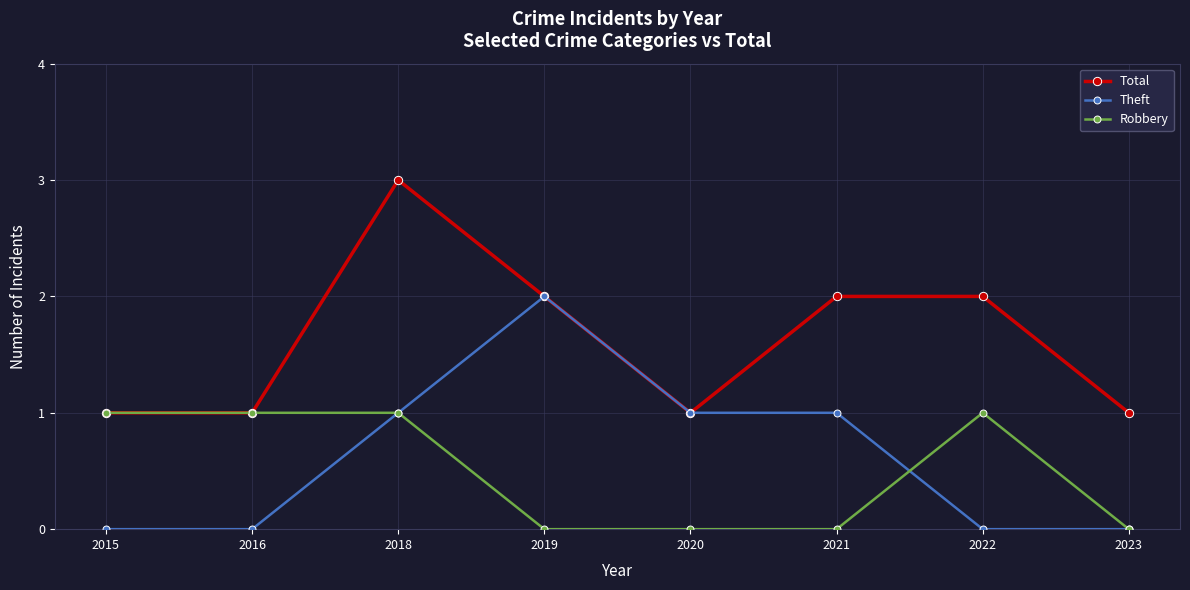

What is the maximum value for Robbery?

1